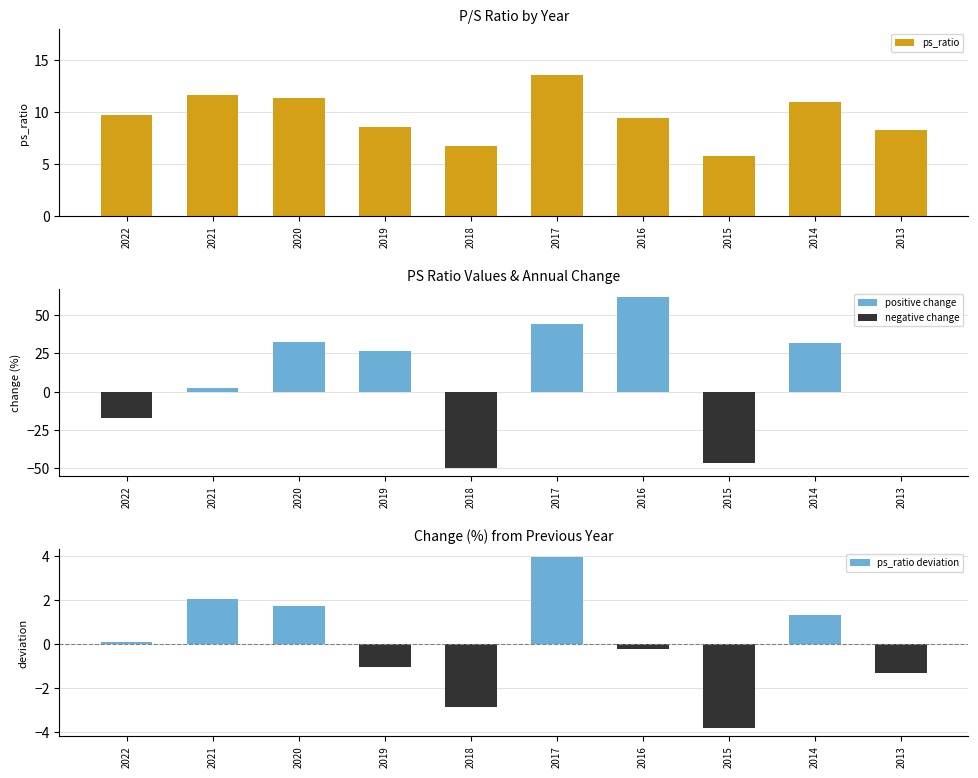

Is the value of ps_ratio deviation at 2019 greater than the value of change (%) at 2017?

No